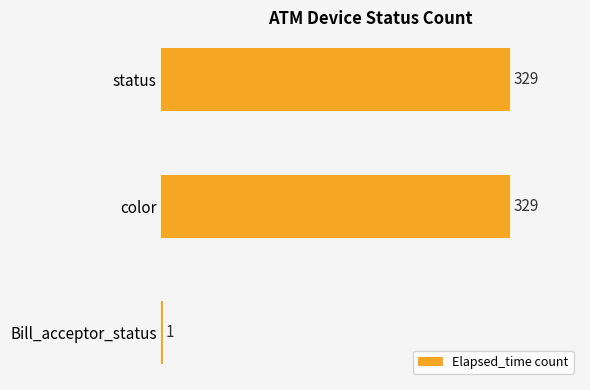

Between Bill_acceptor_status and color, which is larger?

color